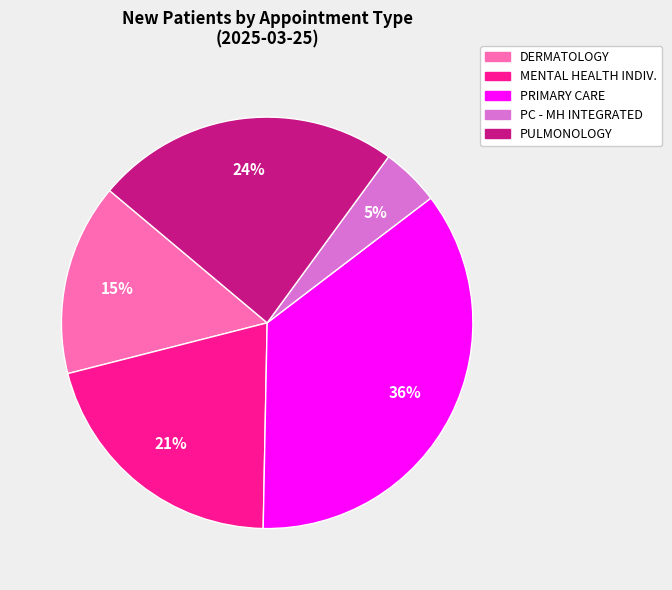

Rank the categories by value from lowest to highest.

PC - MH INTEGRATED, DERMATOLOGY, MENTAL HEALTH INDIV., PULMONOLOGY, PRIMARY CARE